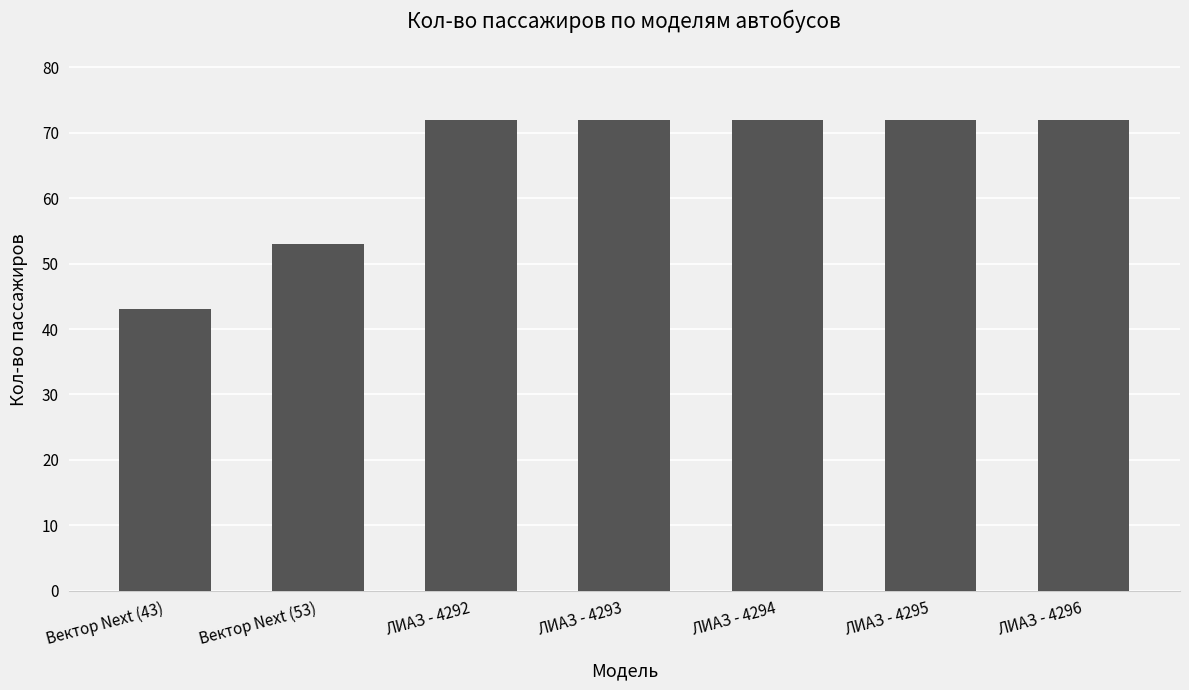

What position from the left is Вектор Next (53)?

2